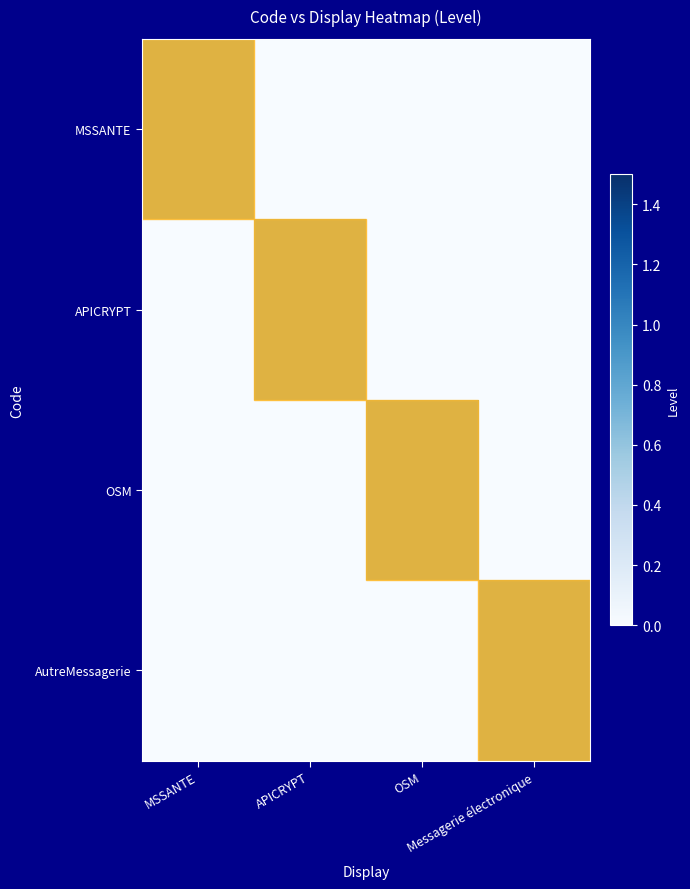

What is the difference between the highest and lowest values at OSM?

1